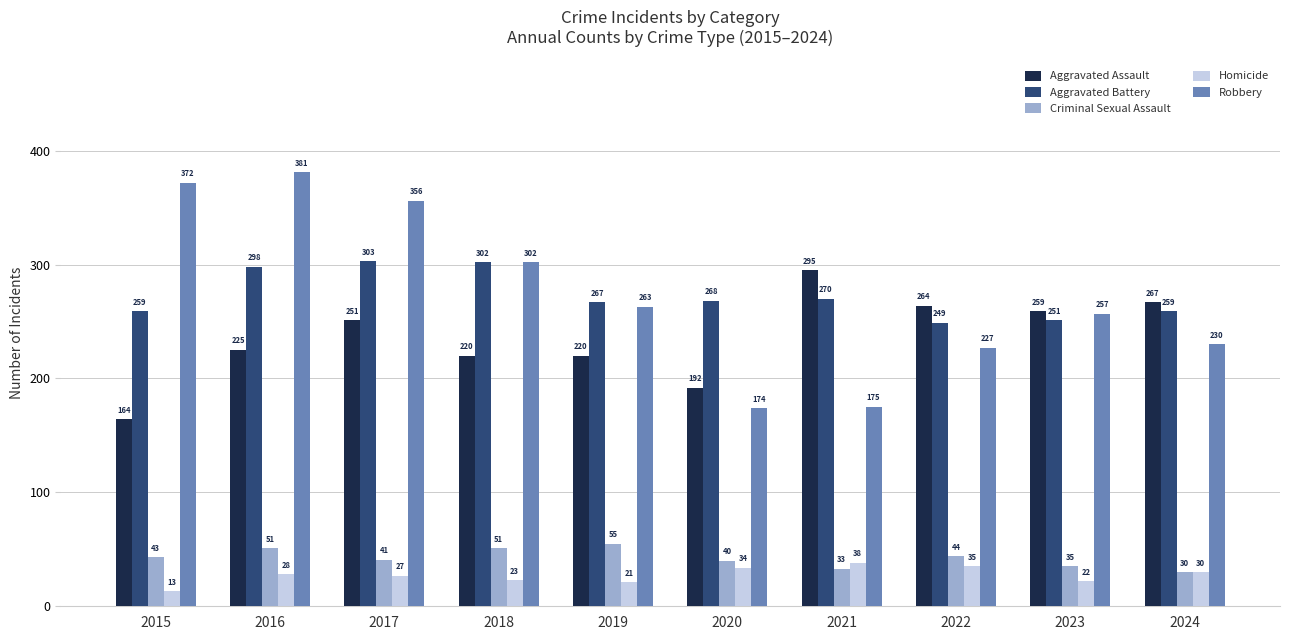

How many bars are there in total?

50